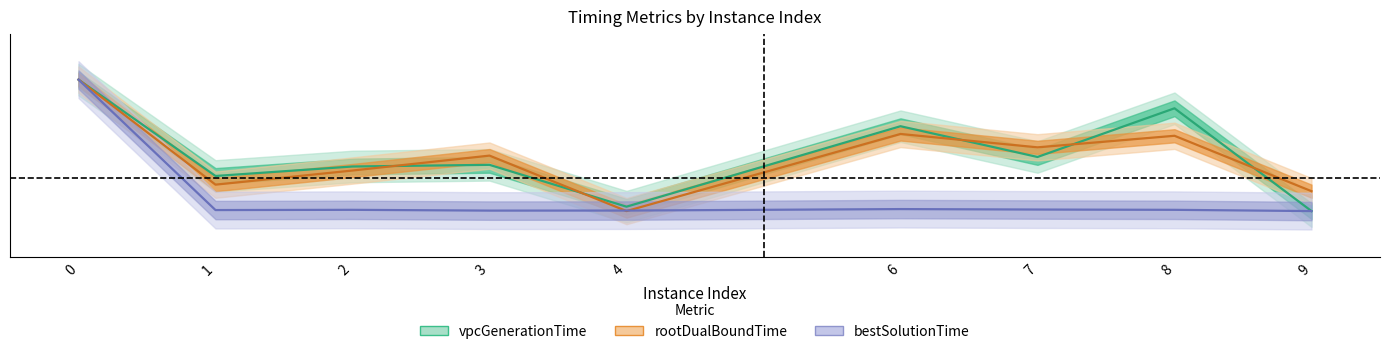

Reading left to right, transcribe all the data shown in this chart.

vpcGenerationTime: 0.2	0.0	0.0	0.0	-0.0	0.1	0.0	0.1	-0.1
rootDualBoundTime: 0.2	-0.0	0.0	0.0	-0.1	0.1	0.0	0.1	-0.0
bestSolutionTime: 0.2	-0.0	-0.0	-0.0	-0.0	-0.0	-0.0	-0.0	-0.1